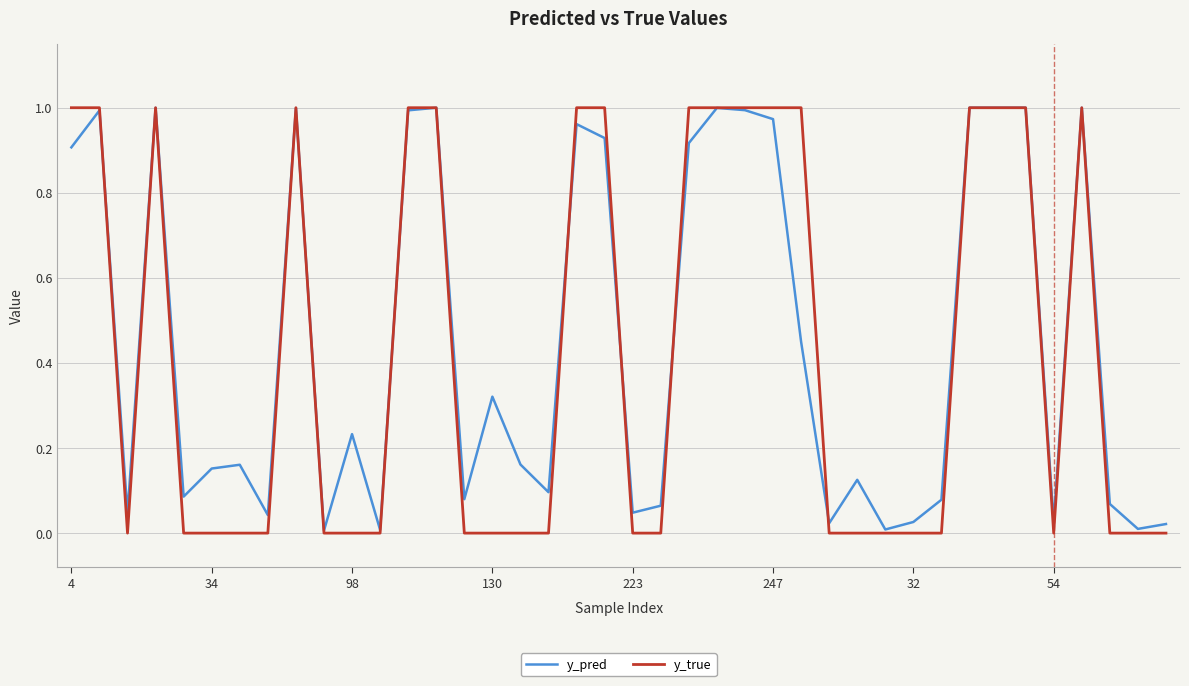

Which series has the largest range (max minus min)?

y_true